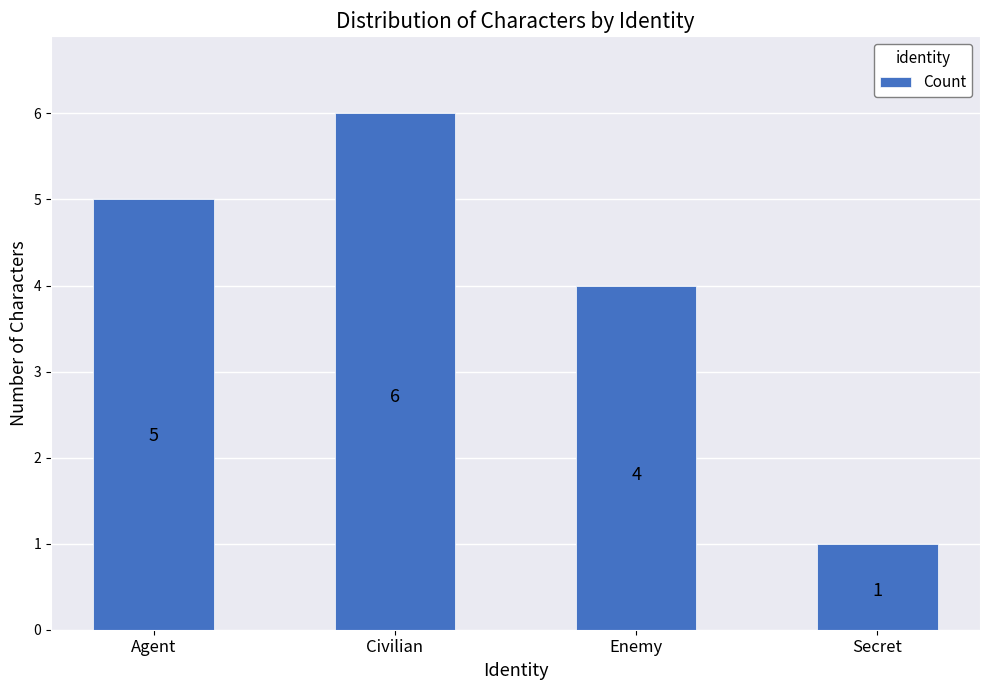

What is the minimum value shown in the chart?

1